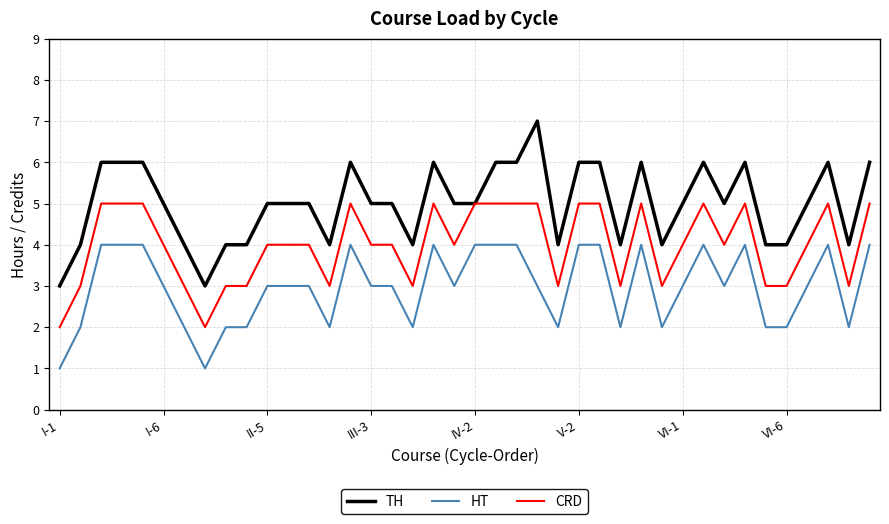

True or false: HT and CRD intersect in this chart.

False